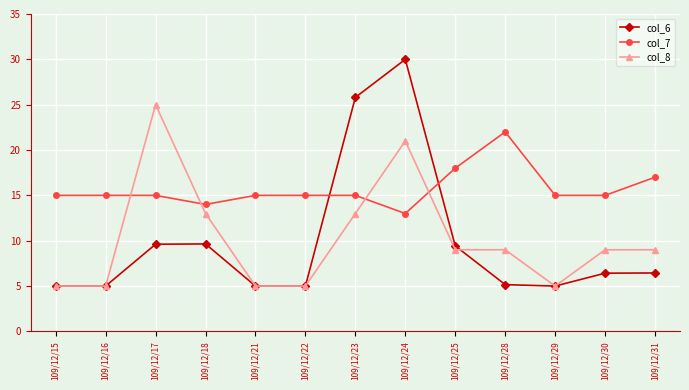

The value of col_6 at 109/12/24 is 12.7. True or false?

False